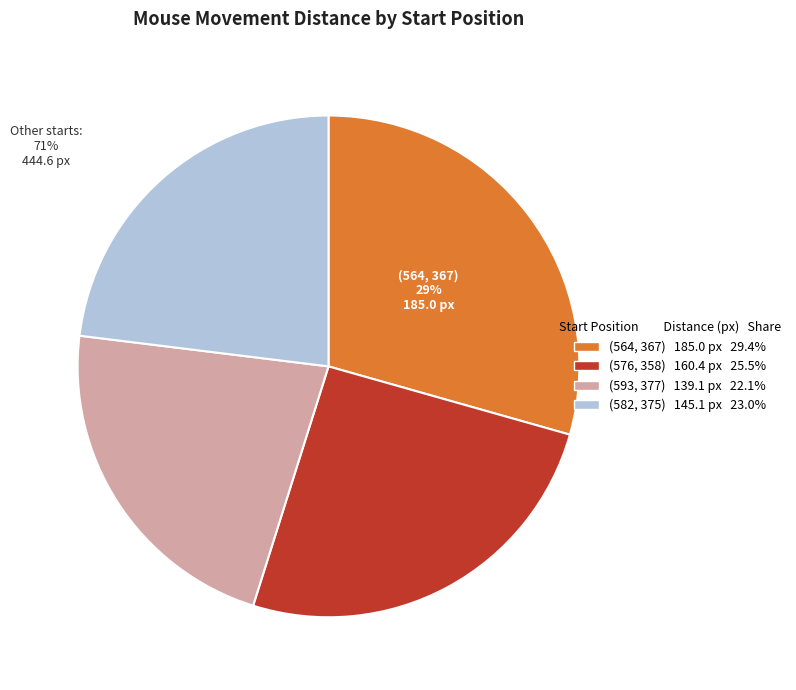

Which category has the biggest portion of the pie?

(564, 367)